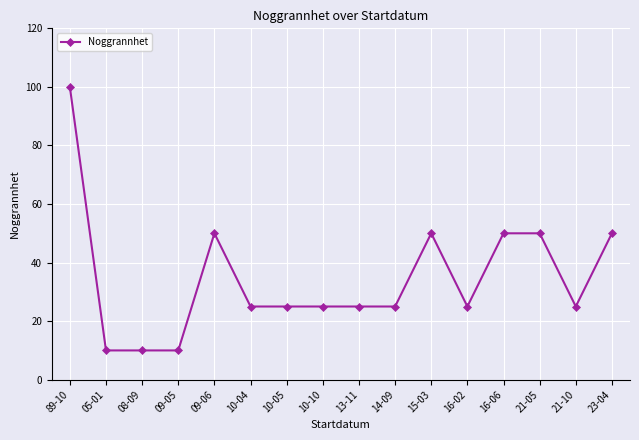

What is the sum of all values?

555